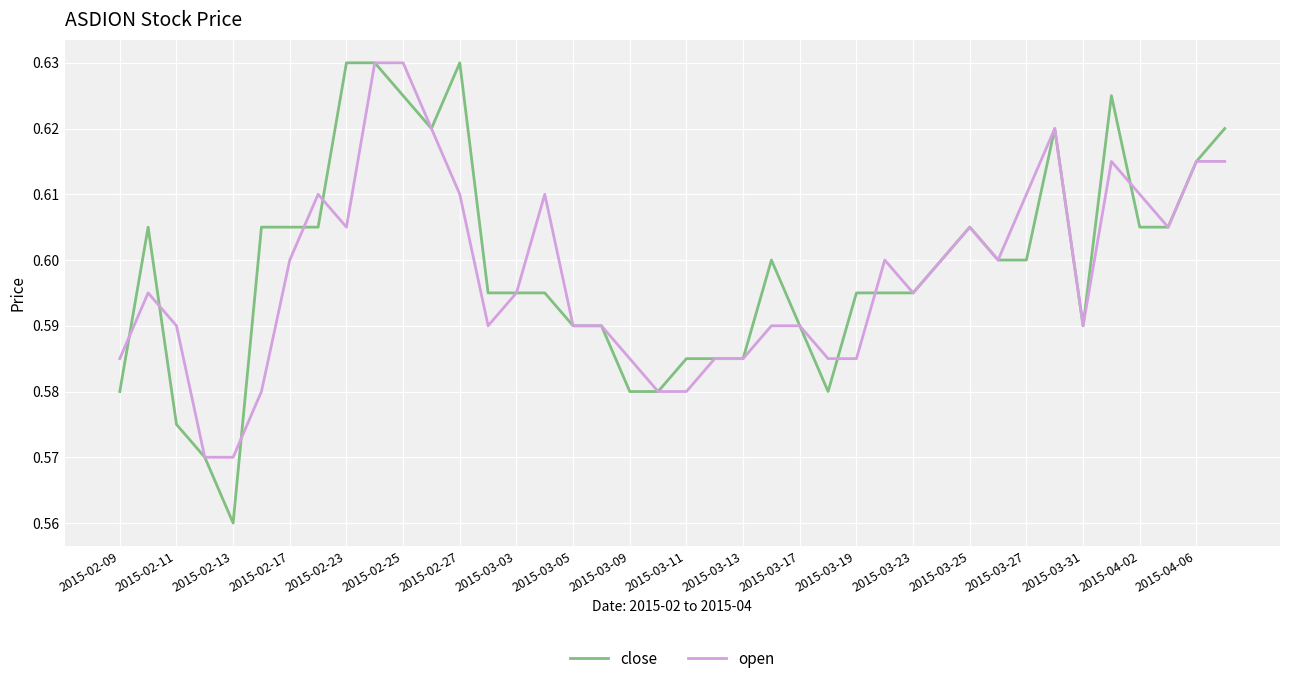

Which series has the widest spread of values?

close